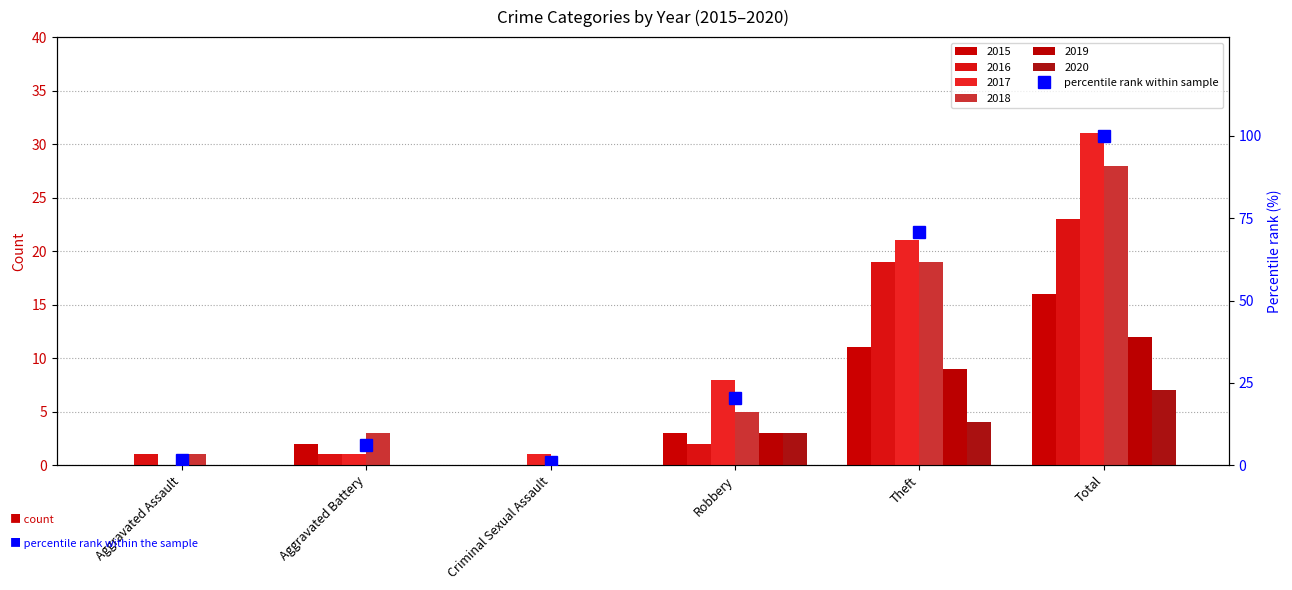

What is the difference between the values at Criminal Sexual Assault and Total?

99.1